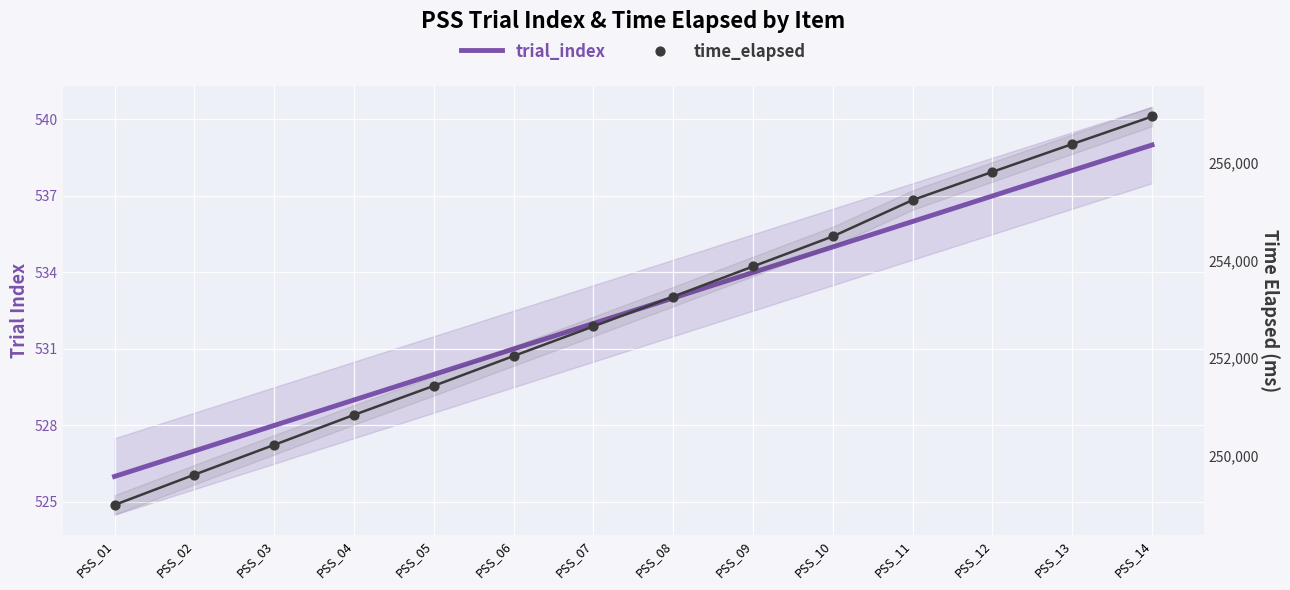

Is the value of time_elapsed at PSS_08 greater than the value of trial_index at PSS_12?

Yes